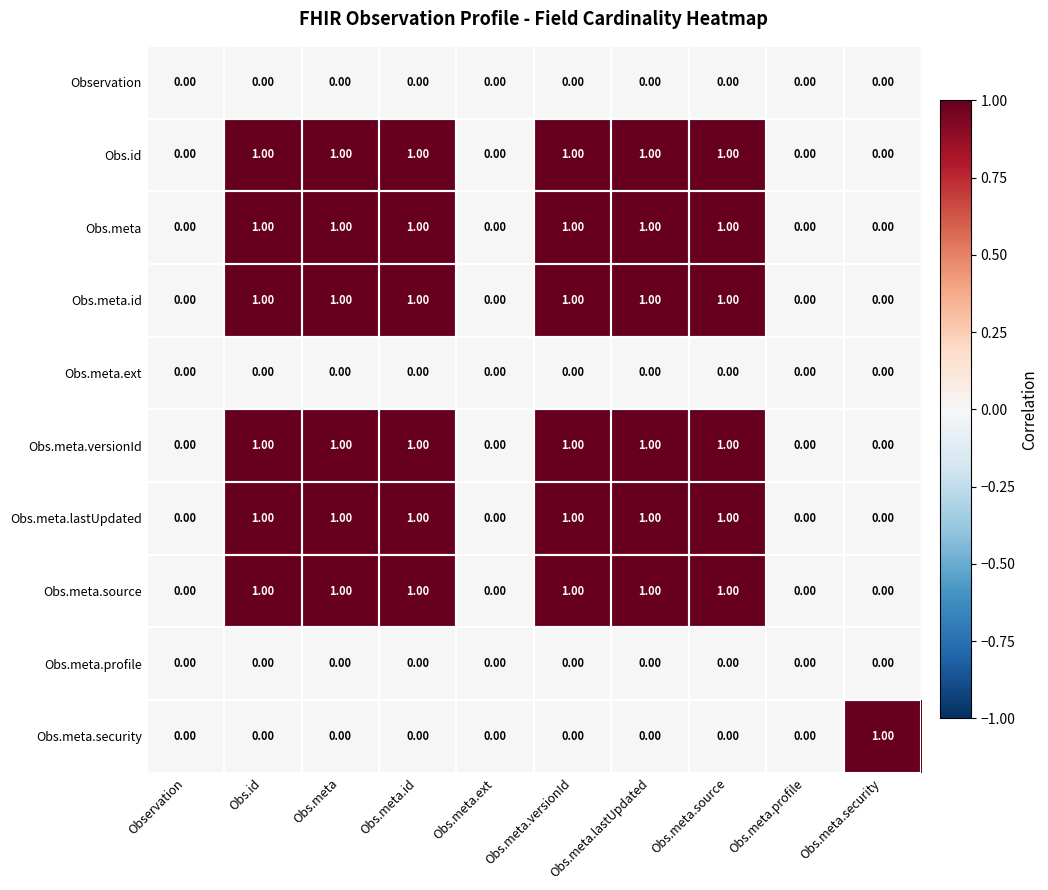

What is the sum of all Obs.meta.source values?

6